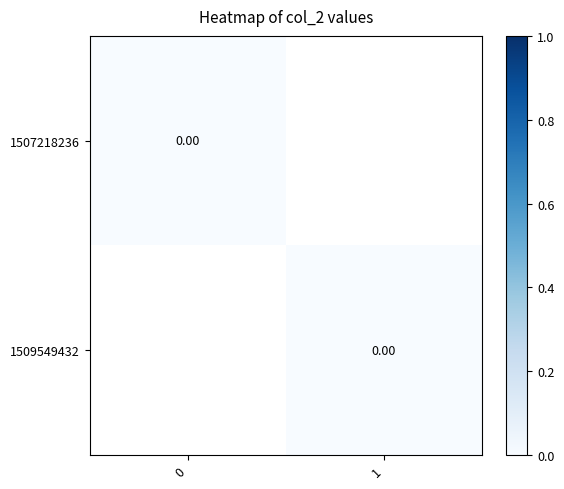

List the series in order of their overall mean, highest first.

1, 0